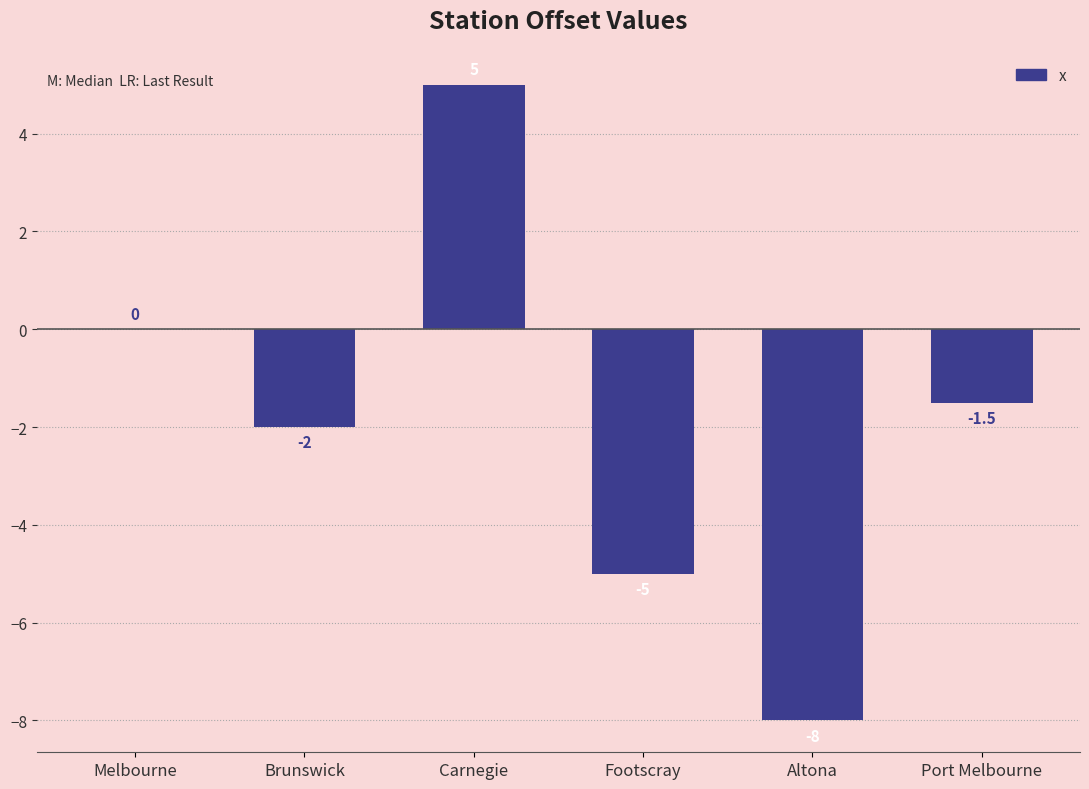

Reading right to left, list all the values displayed in this chart.

-1.5	-8.0	-5.0	5.0	-2.0	0.0